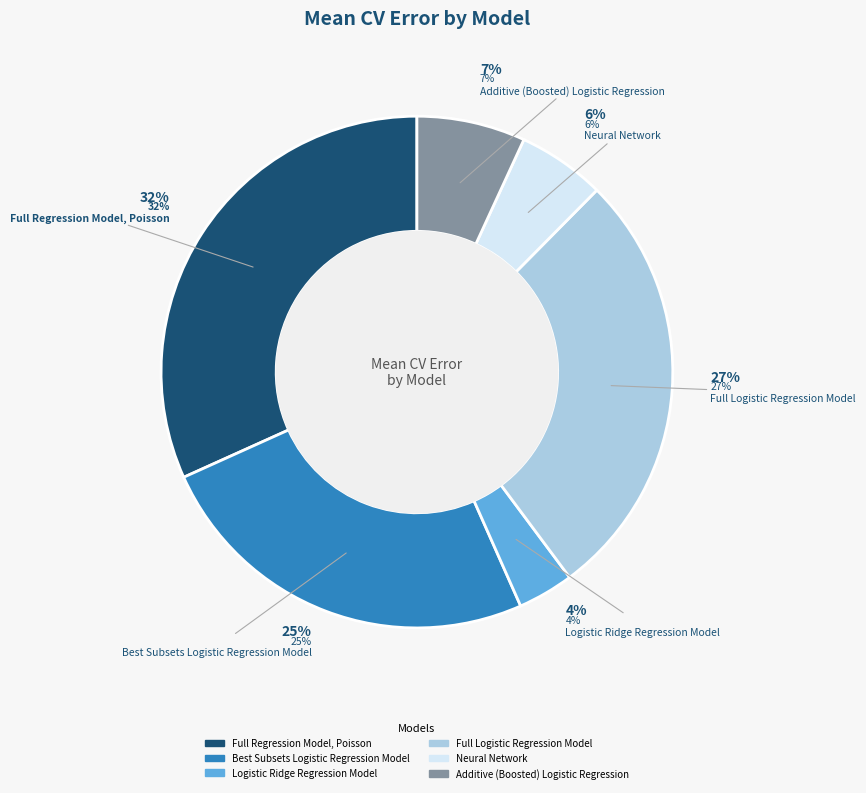

Does Additive (Boosted) Logistic Regression account for over 50% of the chart?

No